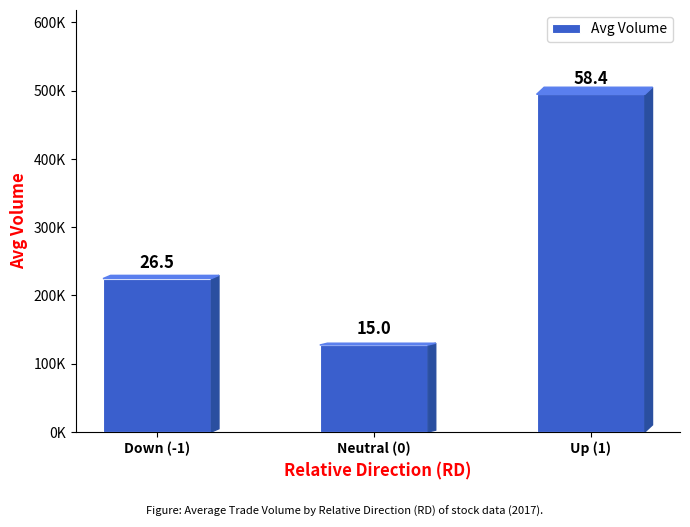

Which label corresponds to the smallest value in the chart?

Neutral (0)